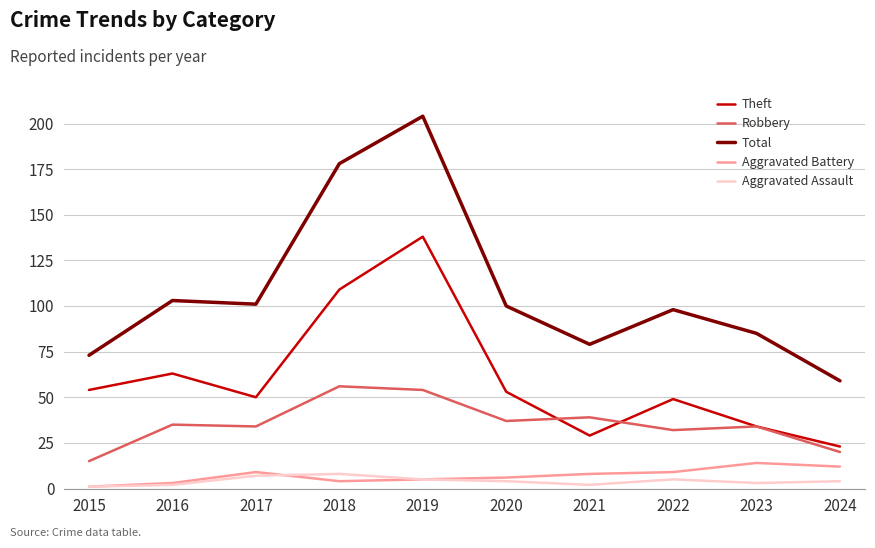

Reading left to right, transcribe all the data shown in this chart.

Theft: 54	63	50	109	138	53	29	49	34	23
Robbery: 15	35	34	56	54	37	39	32	34	20
Total: 73	103	101	178	204	100	79	98	85	59
Aggravated Battery: 1	3	9	4	5	6	8	9	14	12
Aggravated Assault: 1	2	7	8	5	4	2	5	3	4